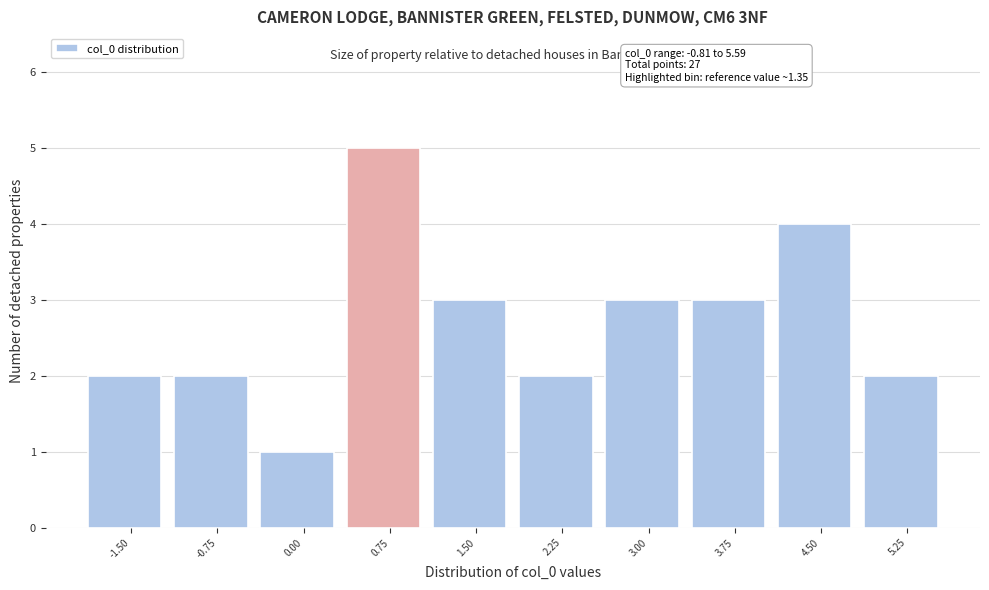

Reading right to left, extract all data points from this chart.

5.25=2	4.50=4	3.75=3	3.00=3	2.25=2	1.50=3	0.75=5	0.00=1	-0.75=2	-1.50=2